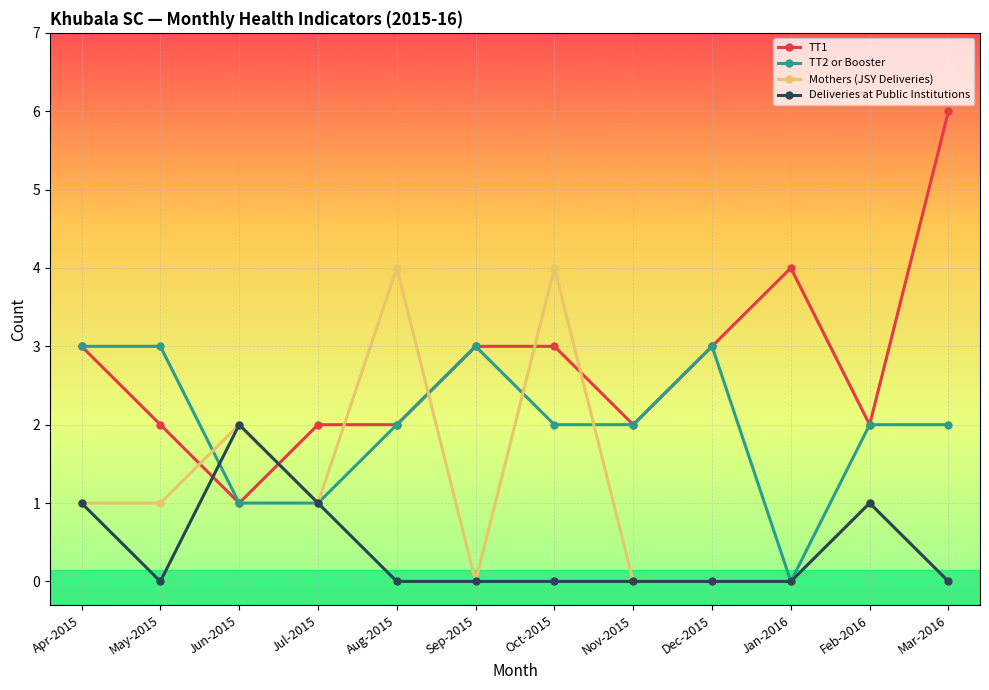

How many distinct data groups are displayed?

4